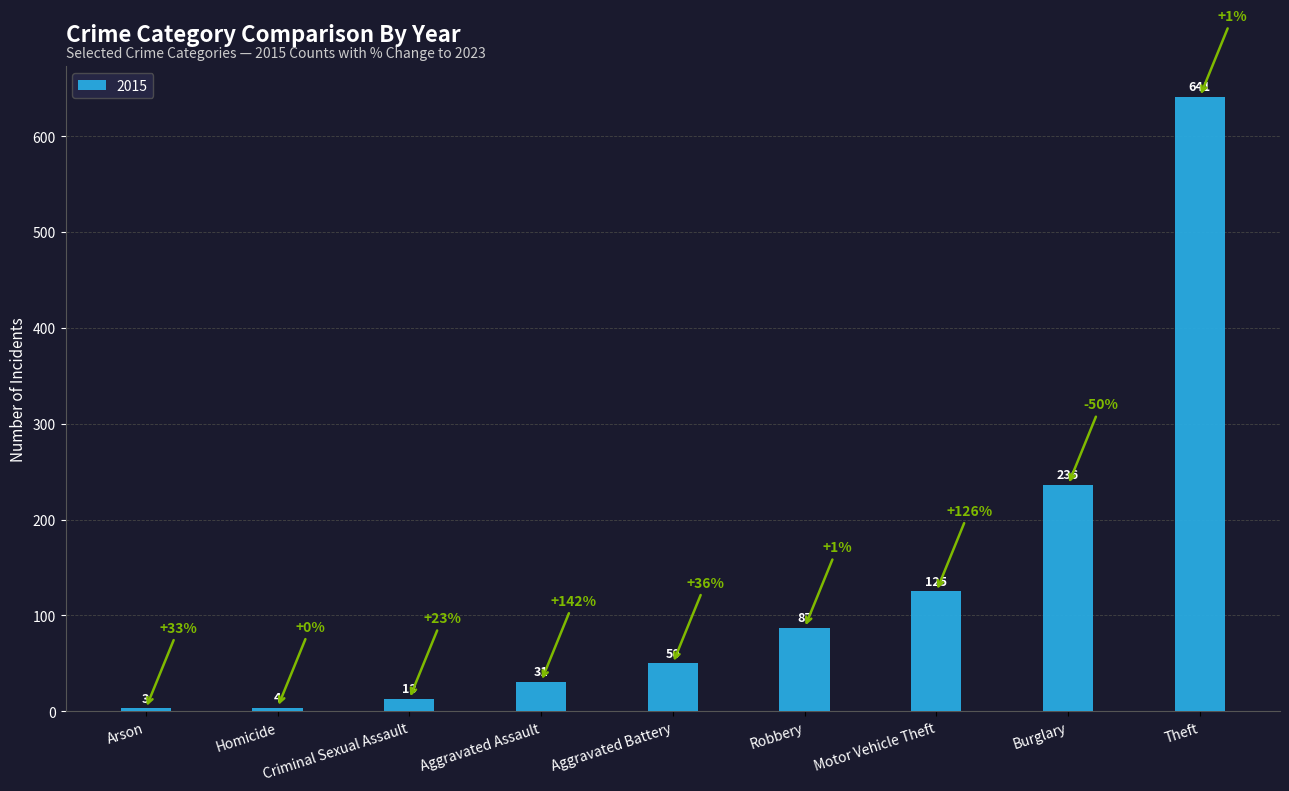

The chart shows a value of 97 at Burglary. True or false?

False